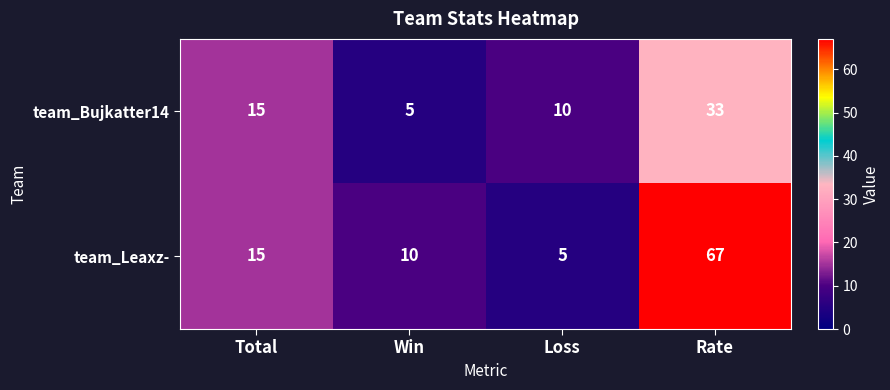

Count the number of categories in the chart.

4